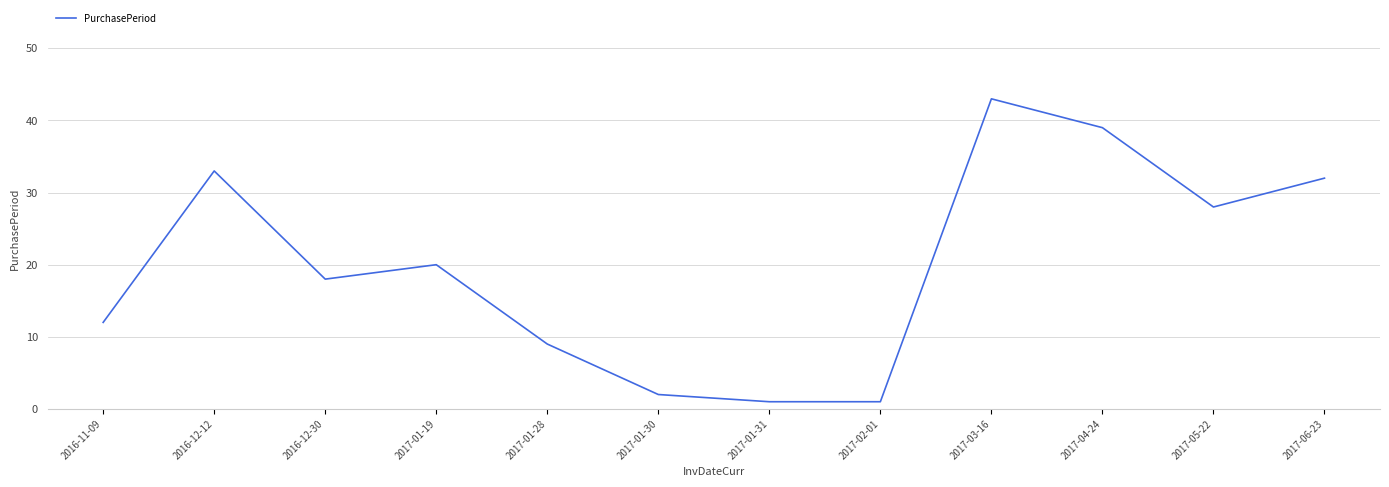

Reading left to right, list all the values displayed in this chart.

12	33	18	20	9	2	1	1	43	39	28	32